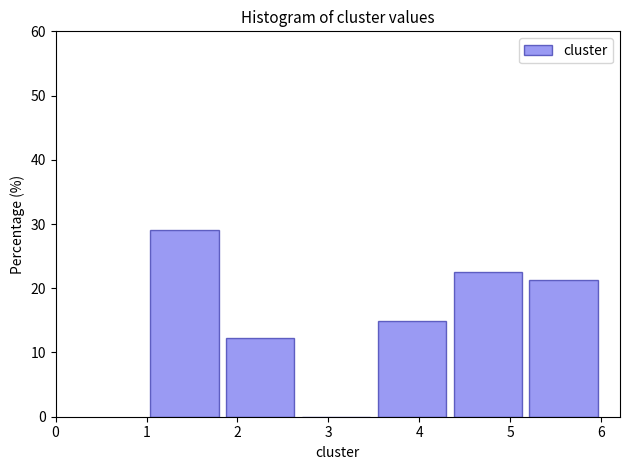

How tall is the bar that spans 3.5 to 4.3 on the x-axis? Neither the bar edges nor the heights are printed on the chart, so give them approximately, as read against the axes.

15